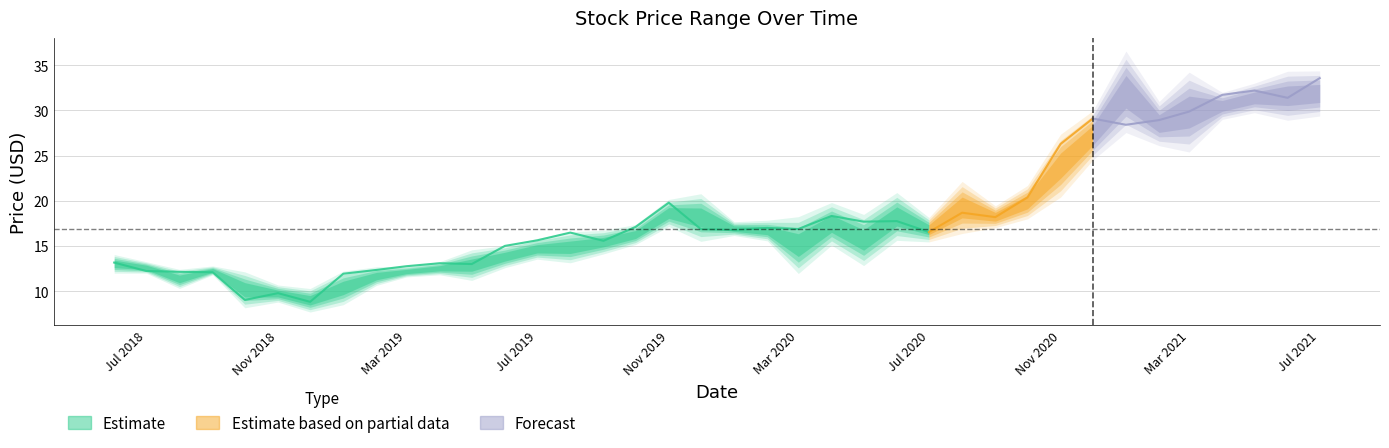

True or false: Low and Close cross at least once.

False